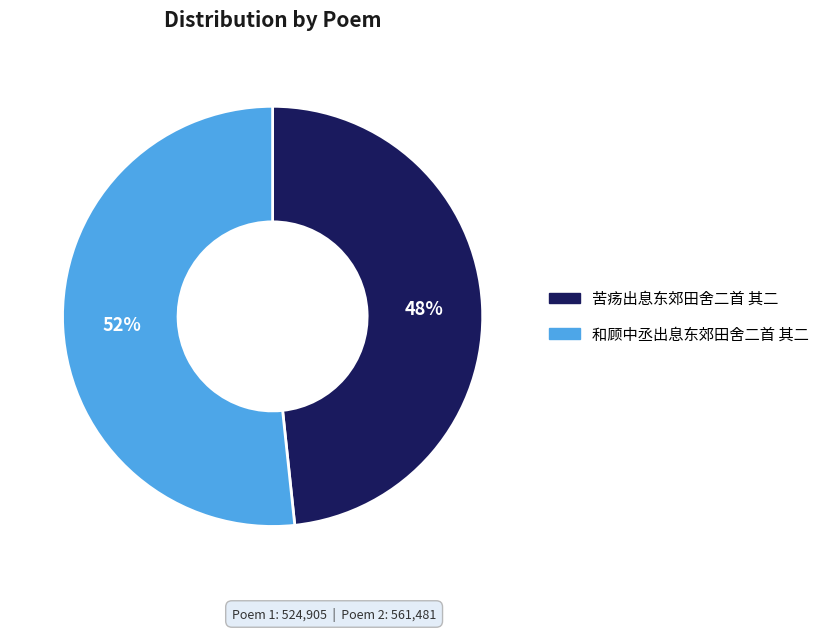

Is there a majority slice in this chart?

Yes